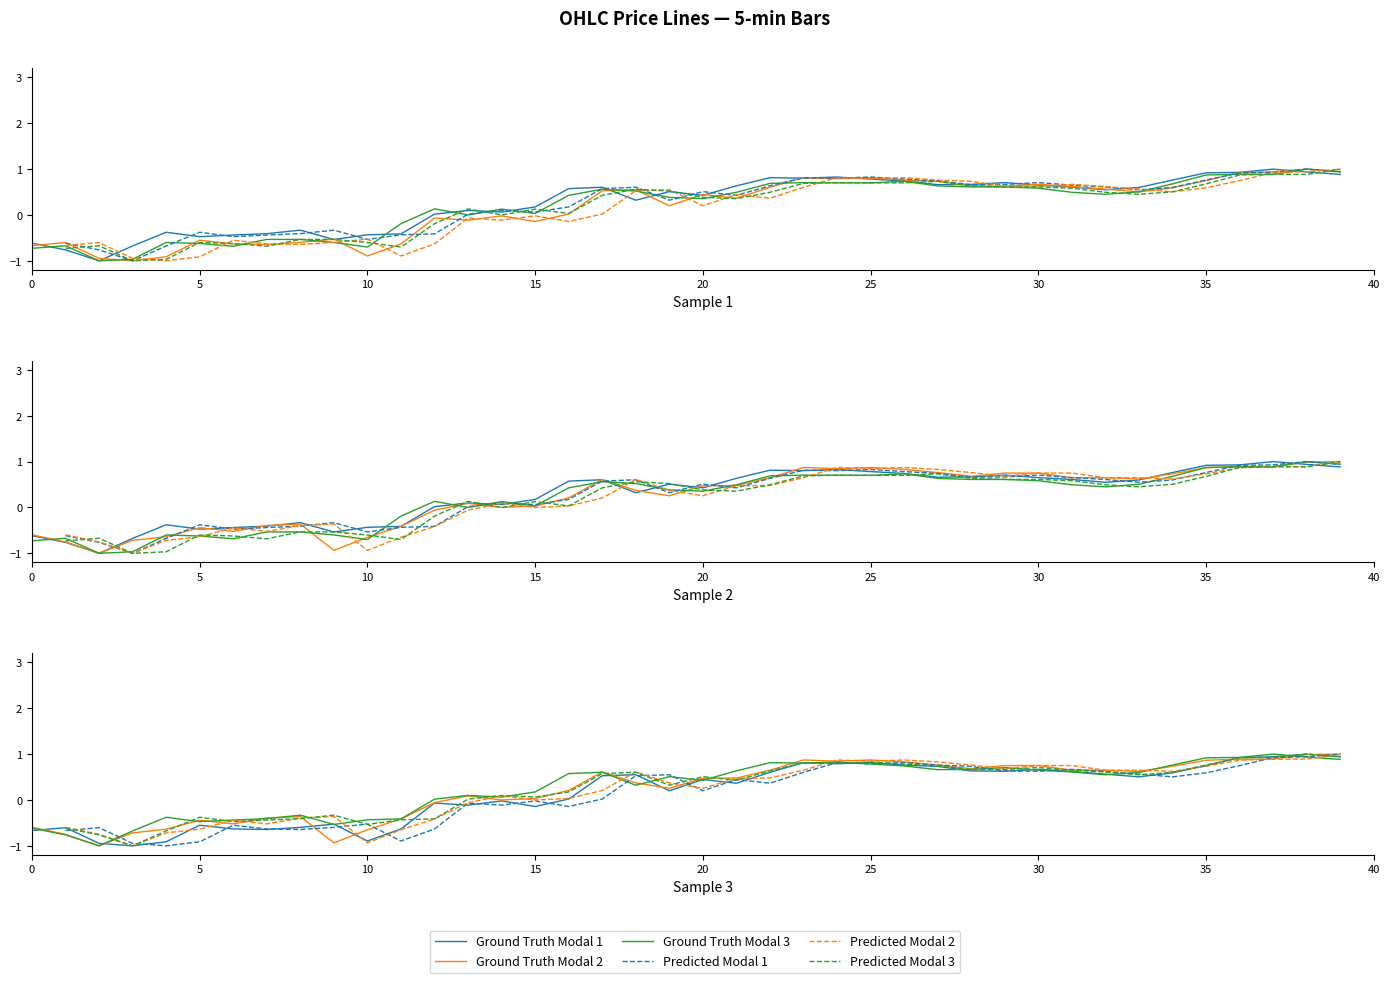

True or false: low has a value of 0.2 at 31.

False